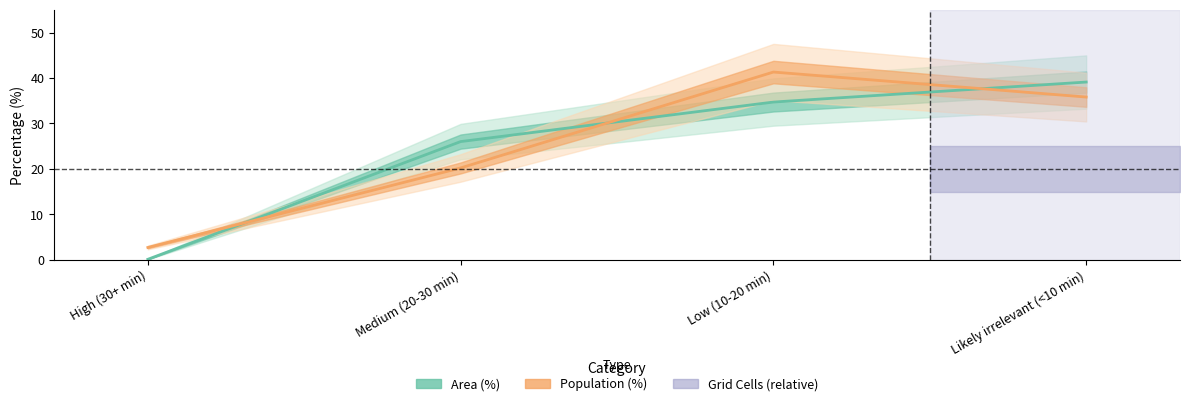

At which label does Population (%) reach its peak?

Low (10-20 min)